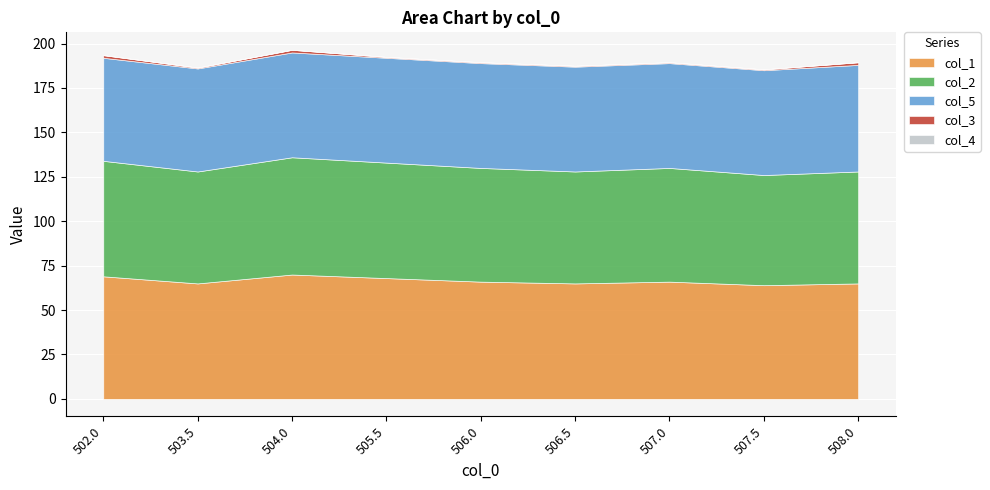

True or false: col_3 and col_2 cross at least once.

False